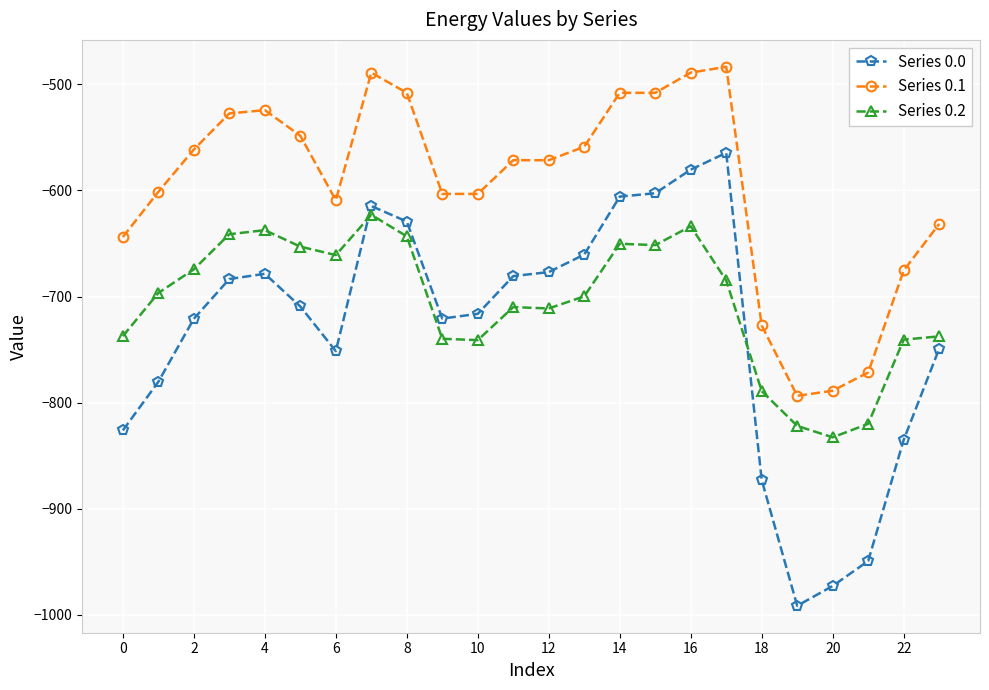

What is the difference between the maximum and second lowest values in the Series 0.2 series?

198.9